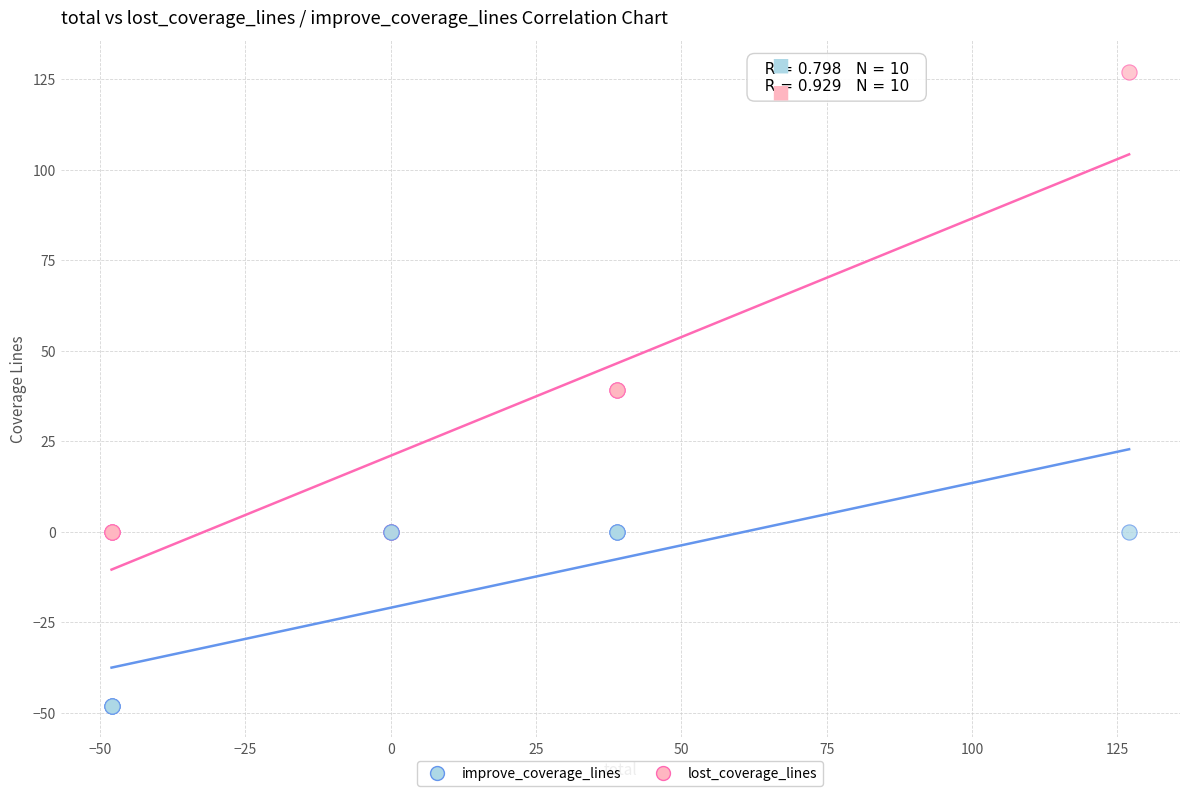

What is the X range (max minus min) for the scatter plot?

175